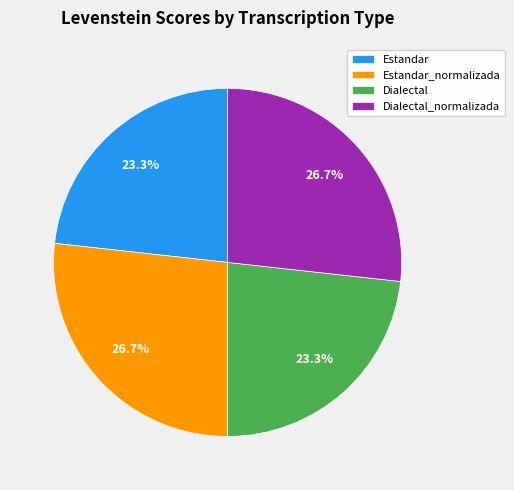

Is it true that Dialectal is 38% of the pie?

False